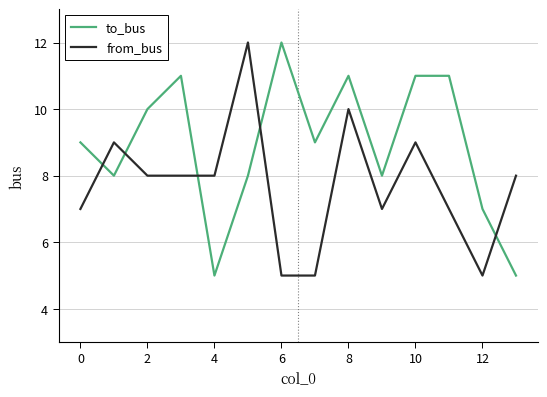

What is the minimum value shown in the chart?

5